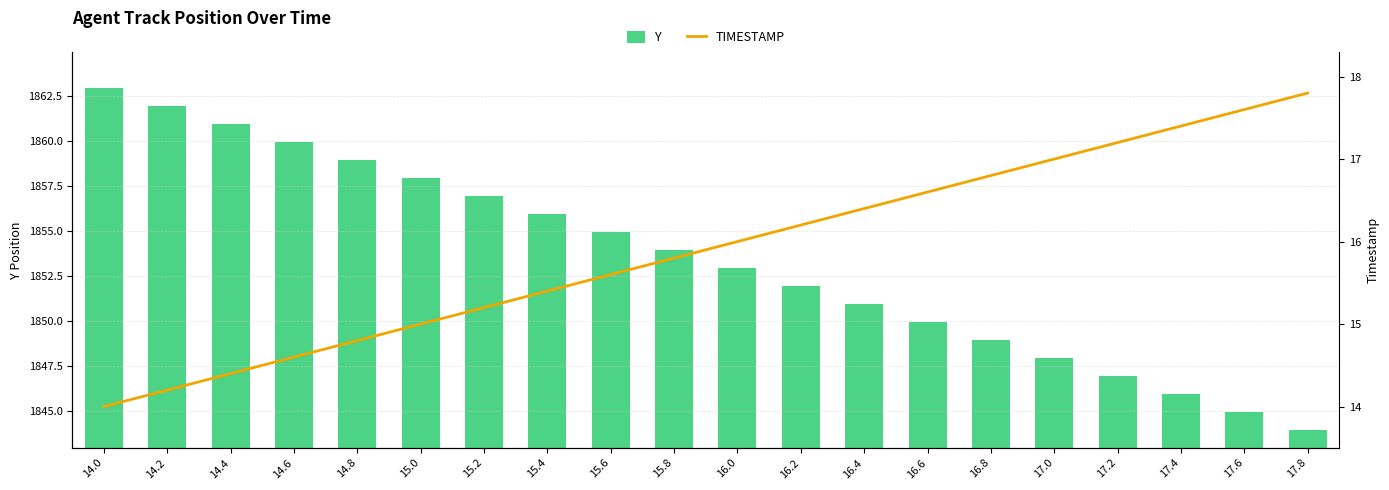

True or false: TIMESTAMP has a value of 26.6 at 17.0.

False